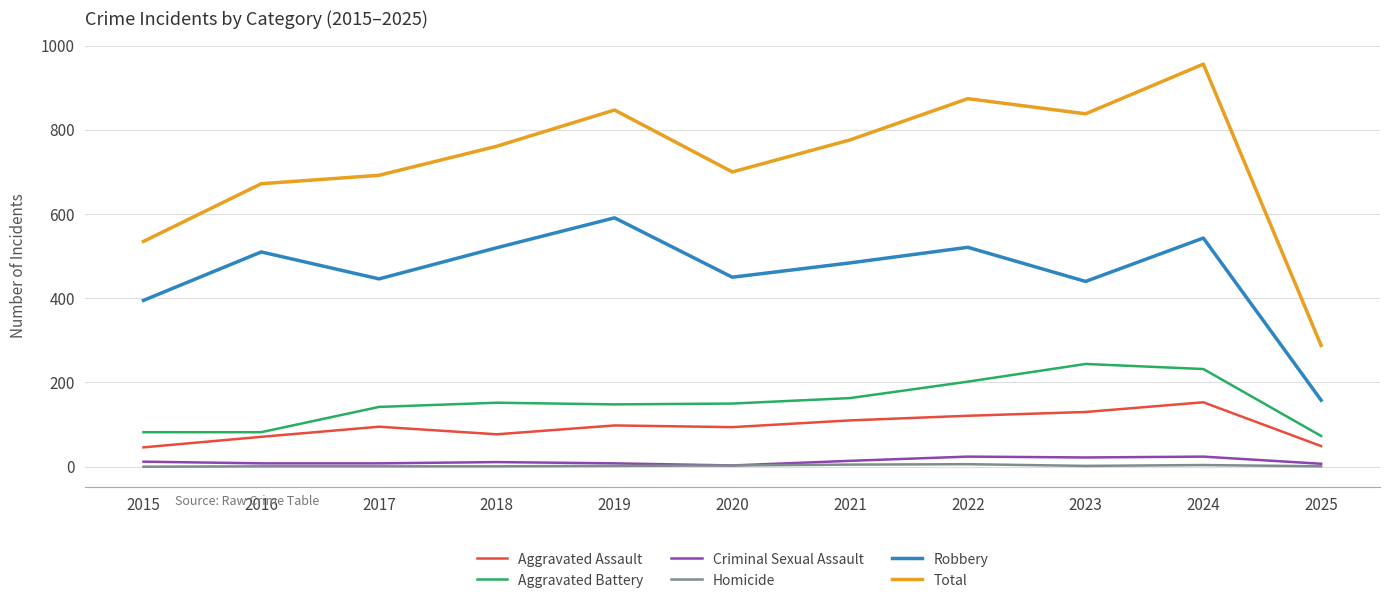

What is the greatest value displayed?

956